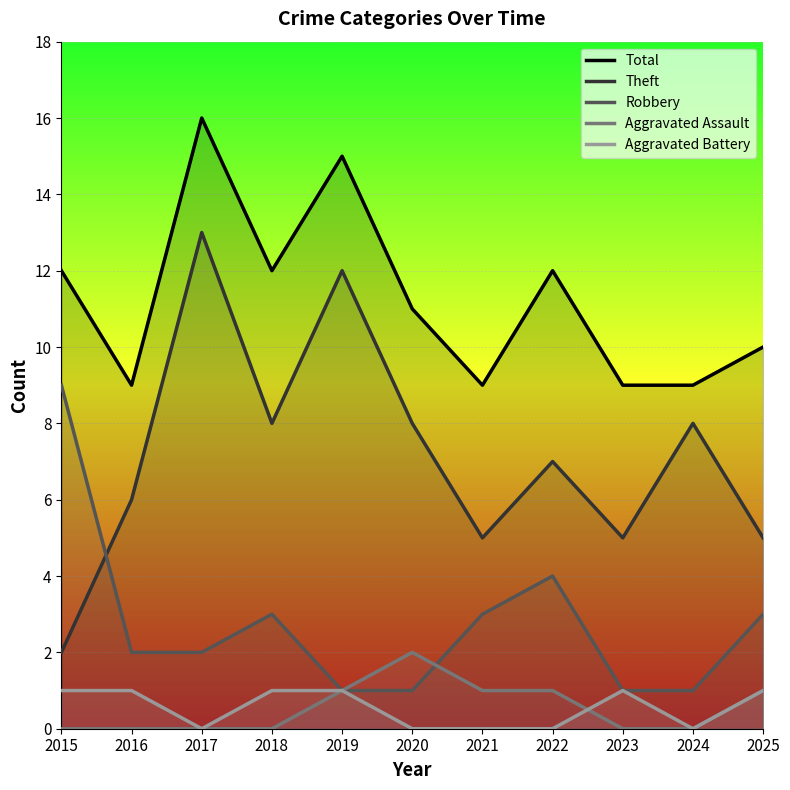

What is the sum of all Aggravated Assault values?

6